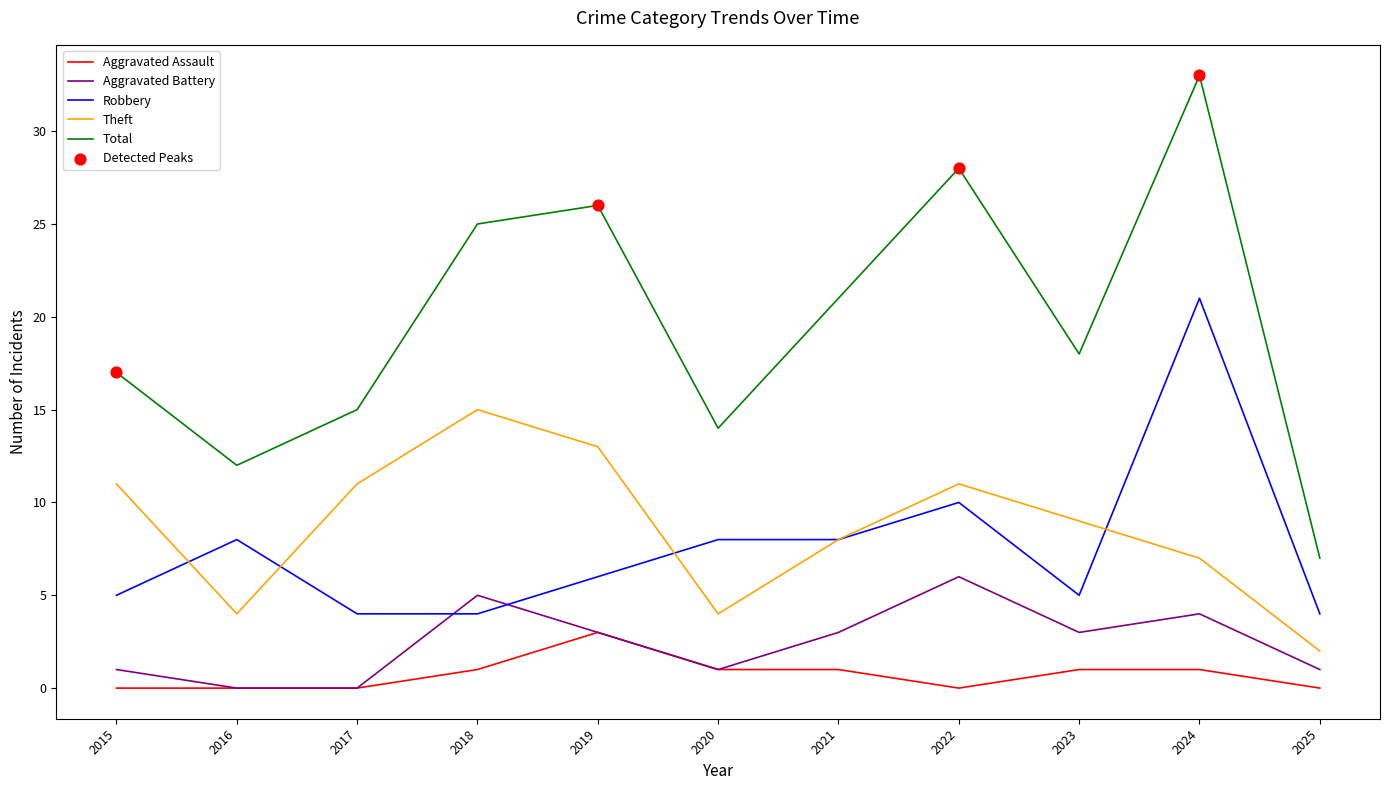

What is the total value across all series at 2019?

51